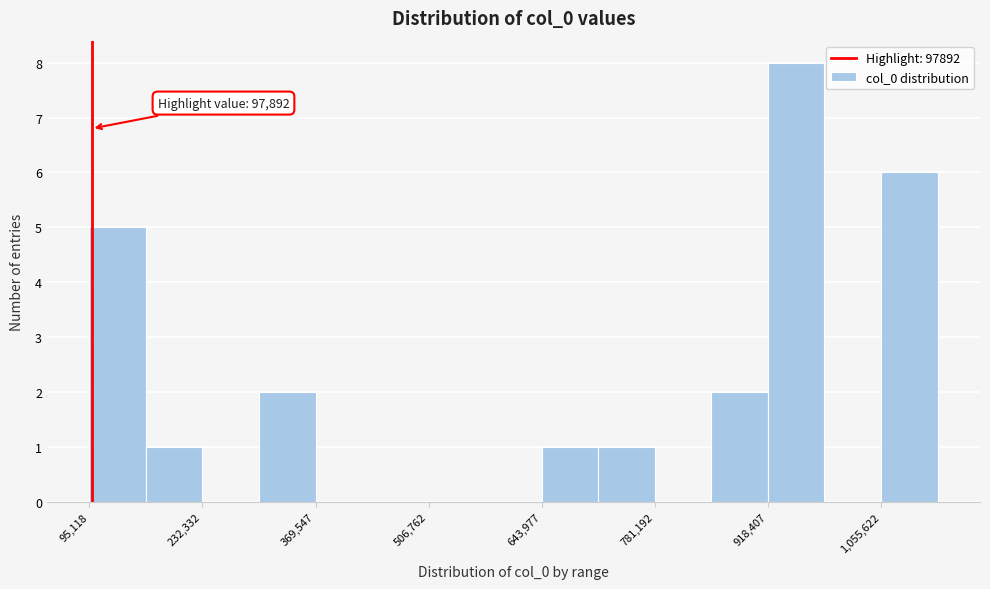

Around what value on the x-axis is the tallest bar? Give the approximate position of its centre, as read against the axis.

960000